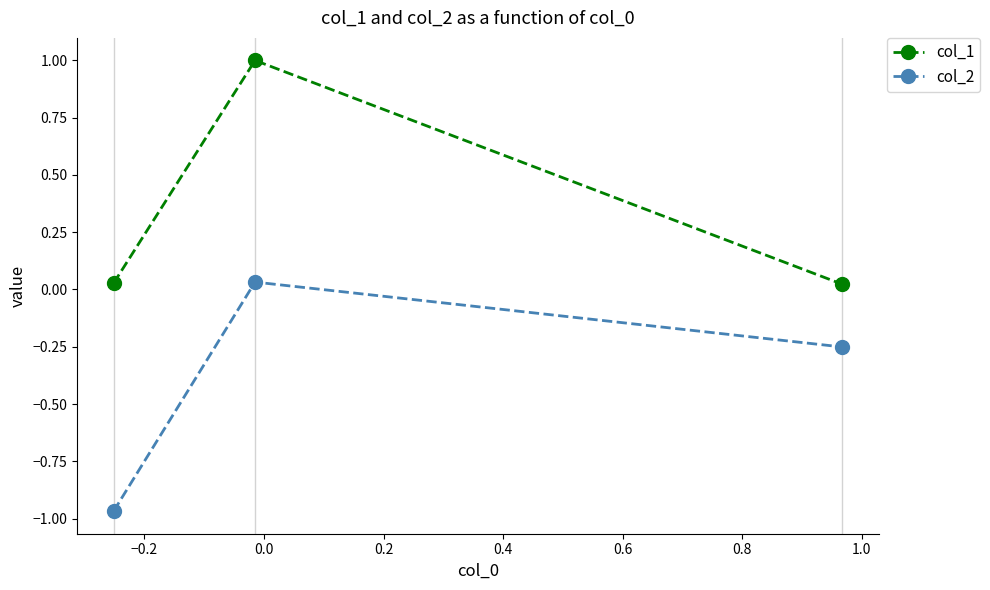

At how many categories does at least one series exceed 0?

3